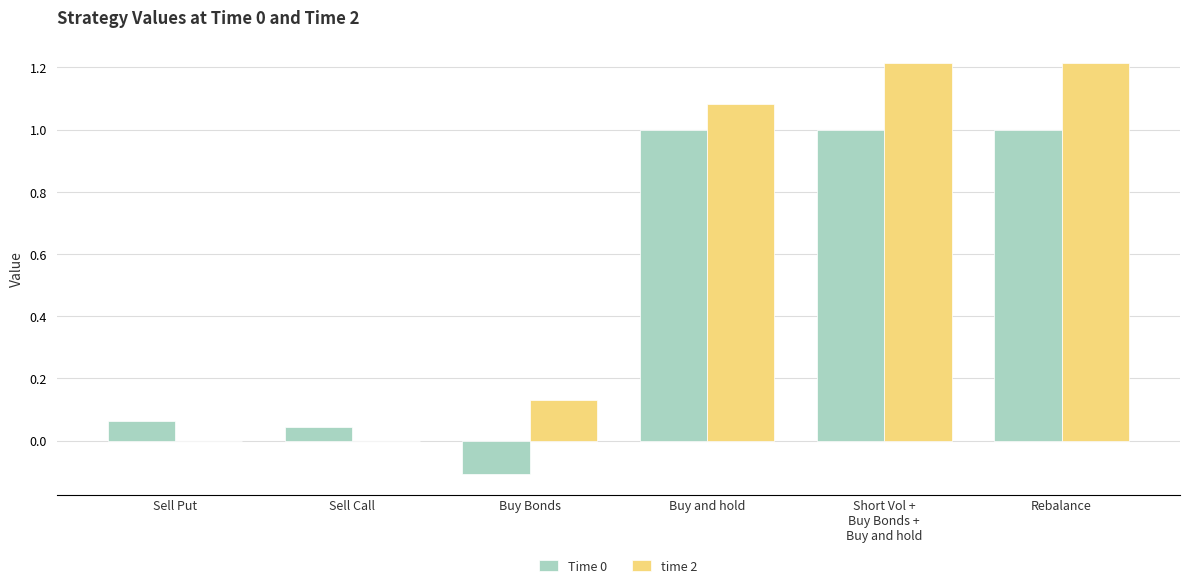

Which series has the largest total across all categories?

time 2